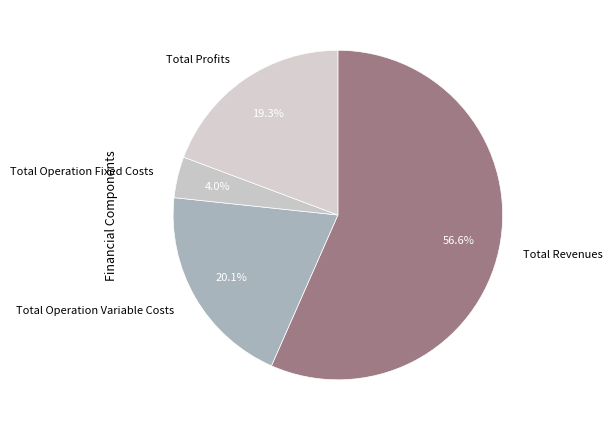

Approximately how many times larger is the value at Total Operation Variable Costs compared to Total Profits?

1.0